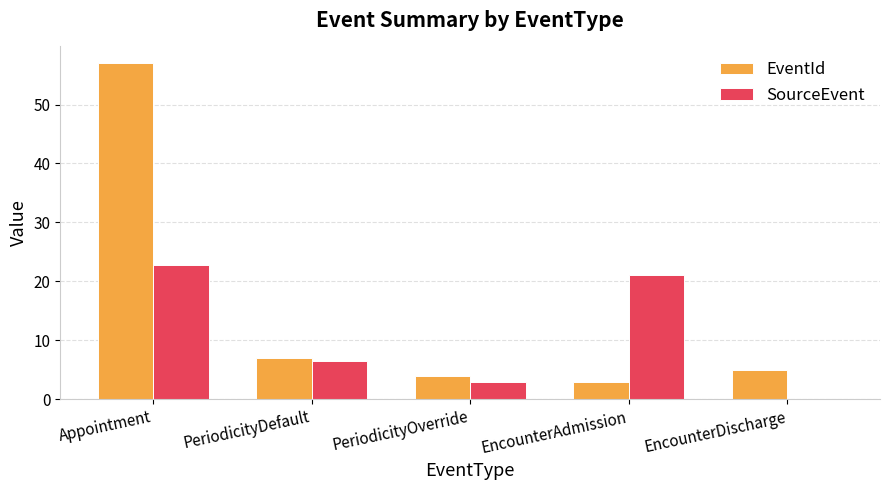

What value does the SourceEvent series have at Appointment?

22.8